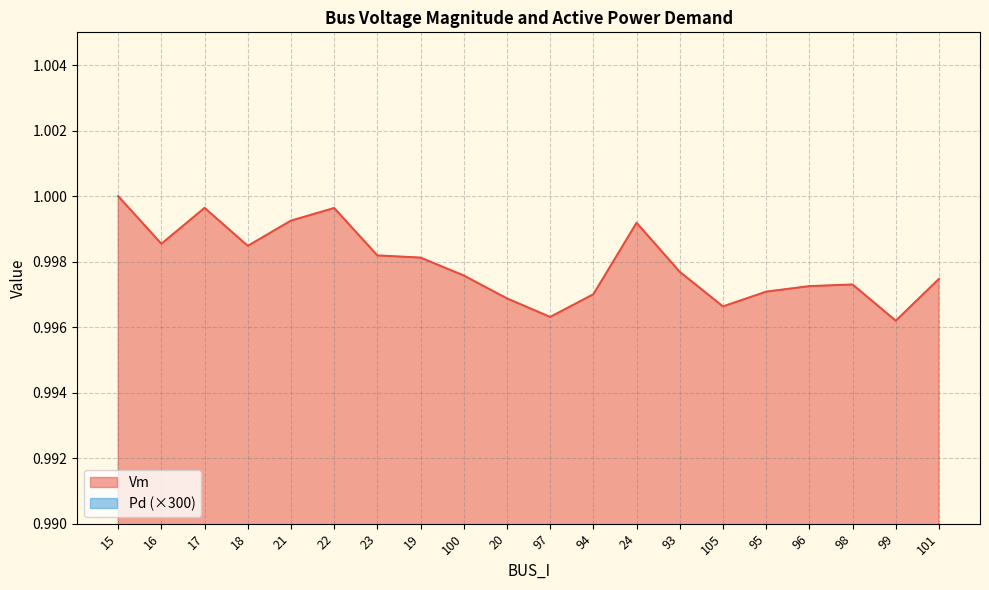

The value of Pd at 22 is 0.1. True or false?

True